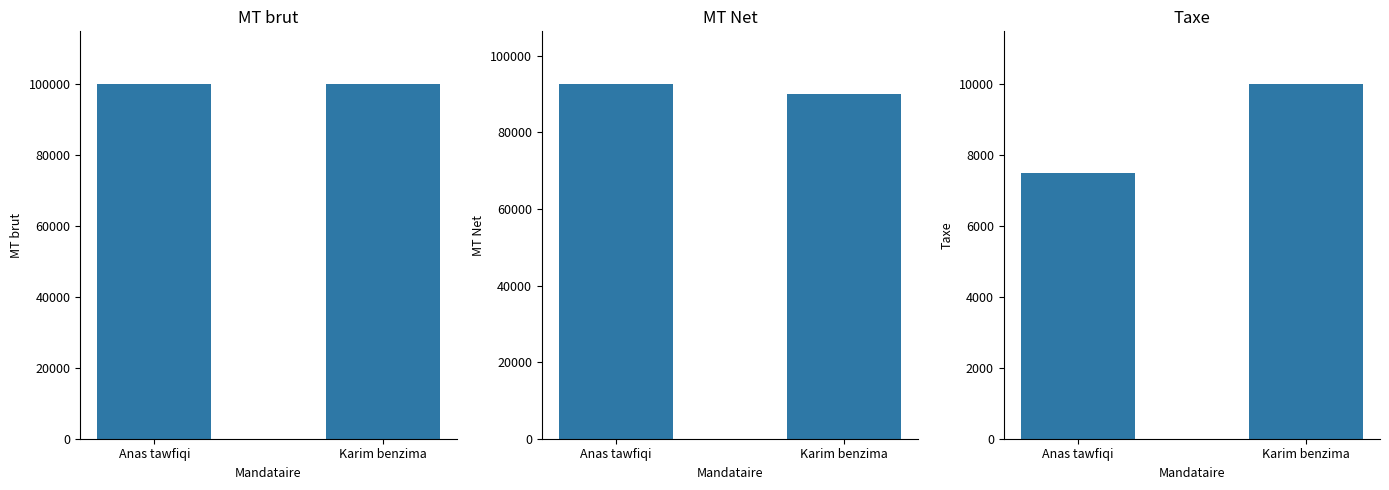

Which series has the widest spread of values?

MT Net